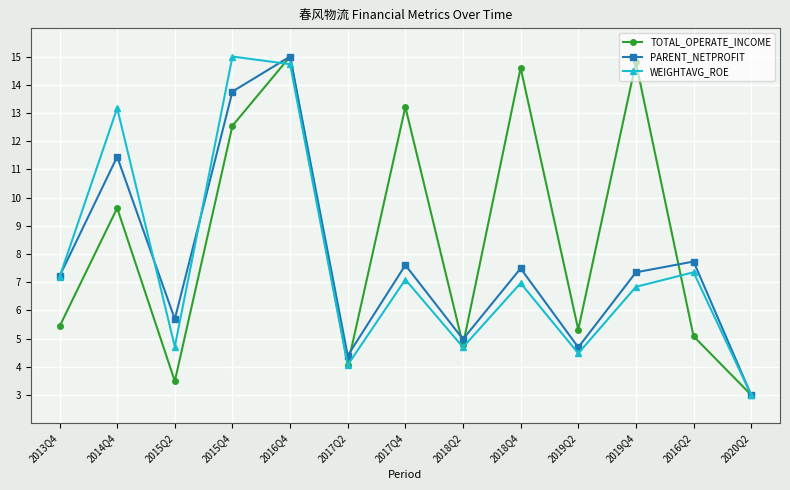

Rank the series at 2015Q4 from highest to lowest value.

WEIGHTAVG_ROE, PARENT_NETPROFIT, TOTAL_OPERATE_INCOME